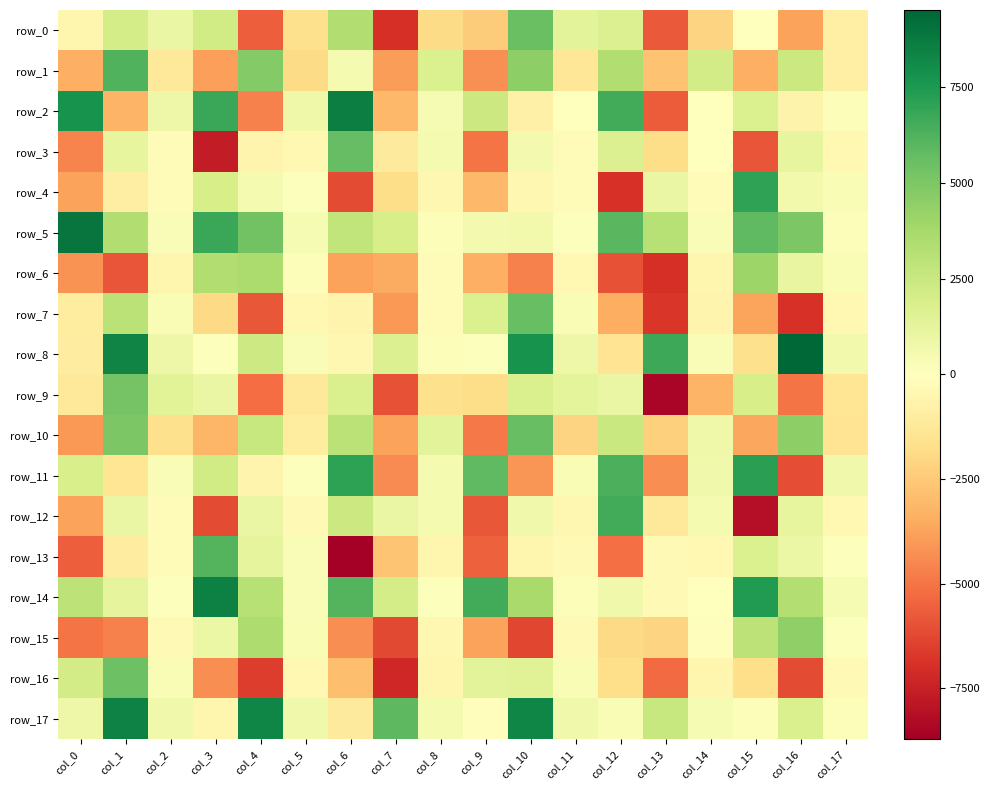

What is the greatest value displayed?

9511.3